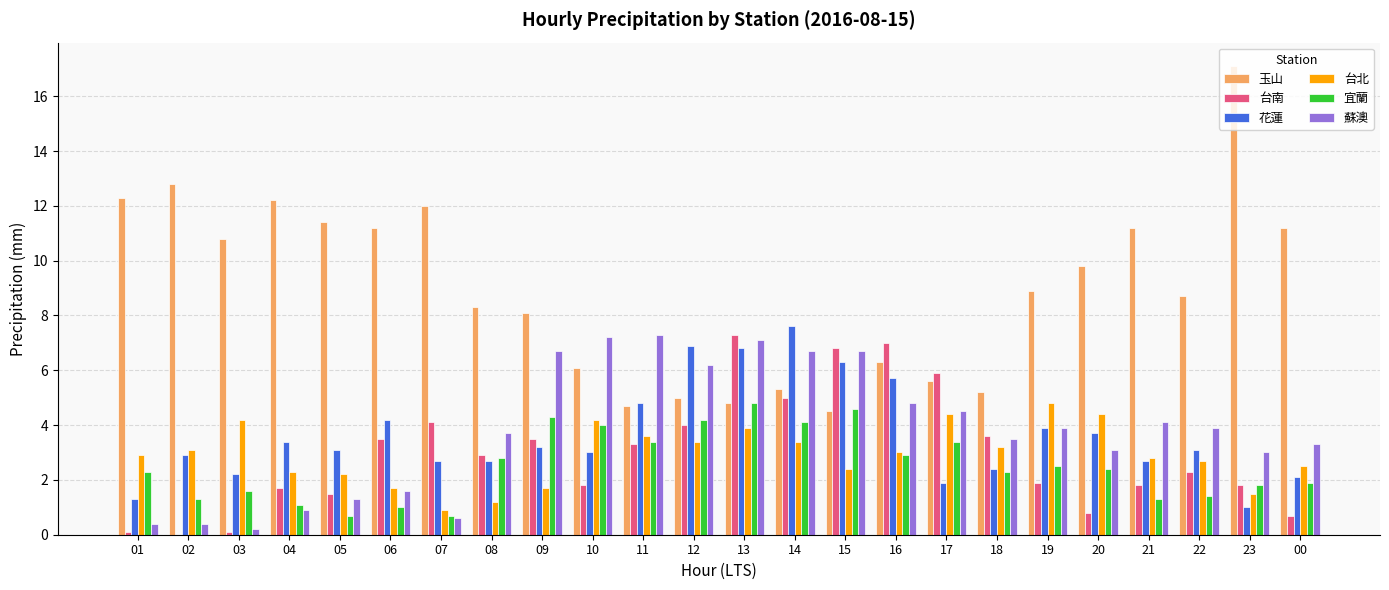

How many series are shown in this chart?

6